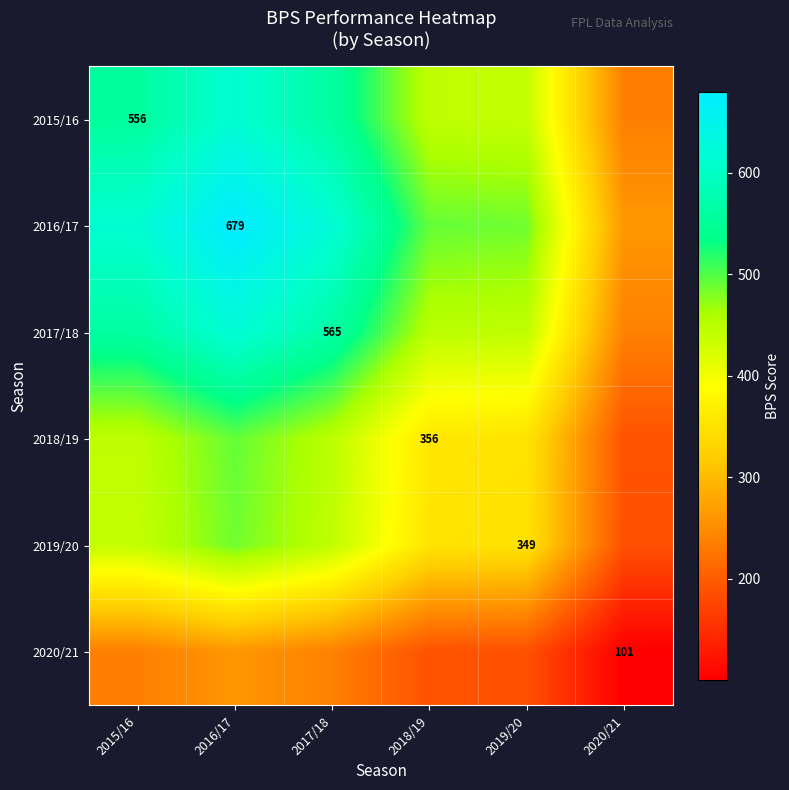

Which category has the lowest value in the 2018/19 series?

2020/21